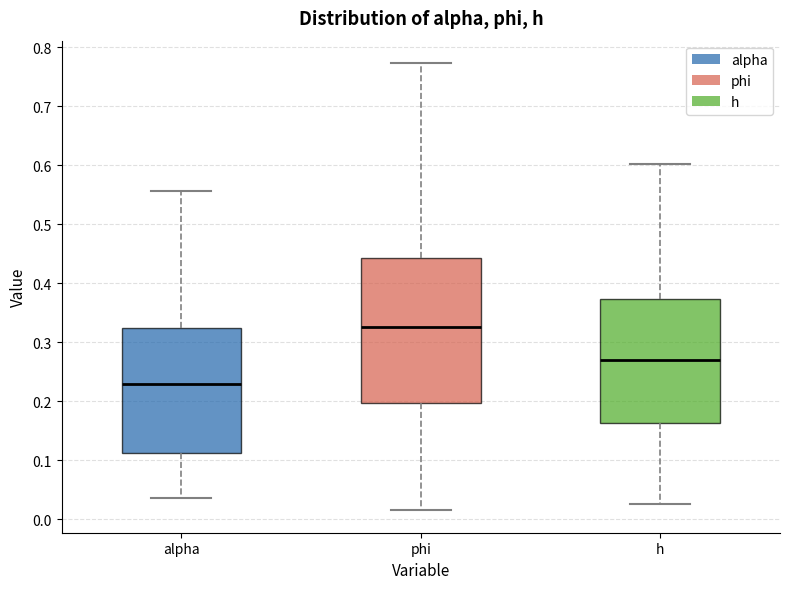

Comparing the boxes themselves (not the whiskers), which one is the tallest?

phi